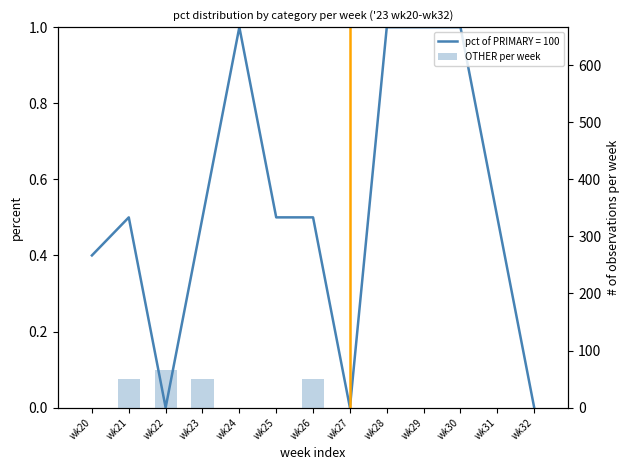

At which category is the sum across all series the highest?

wk22